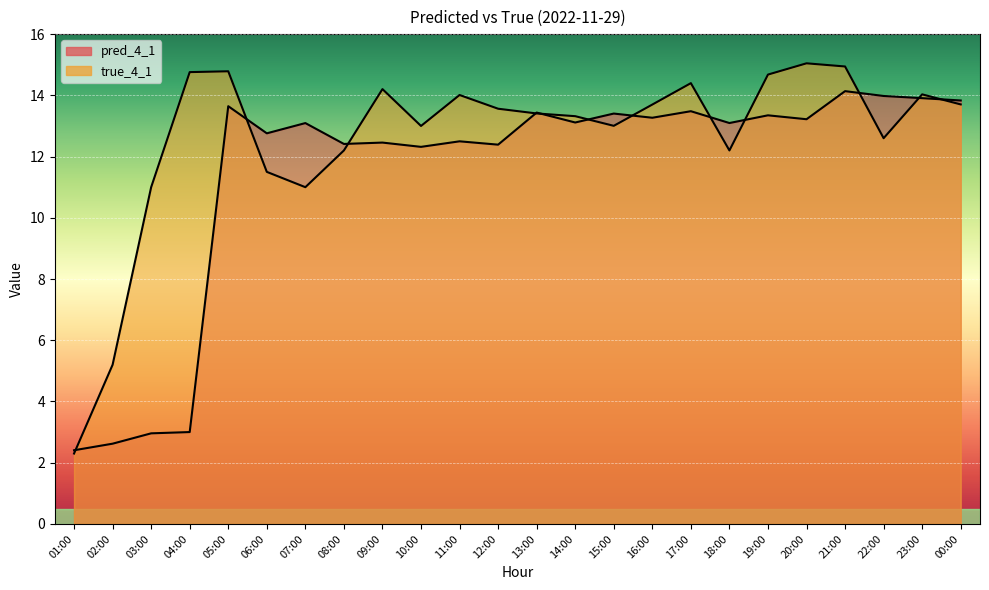

At which category is the sum across all series the highest?

21:00